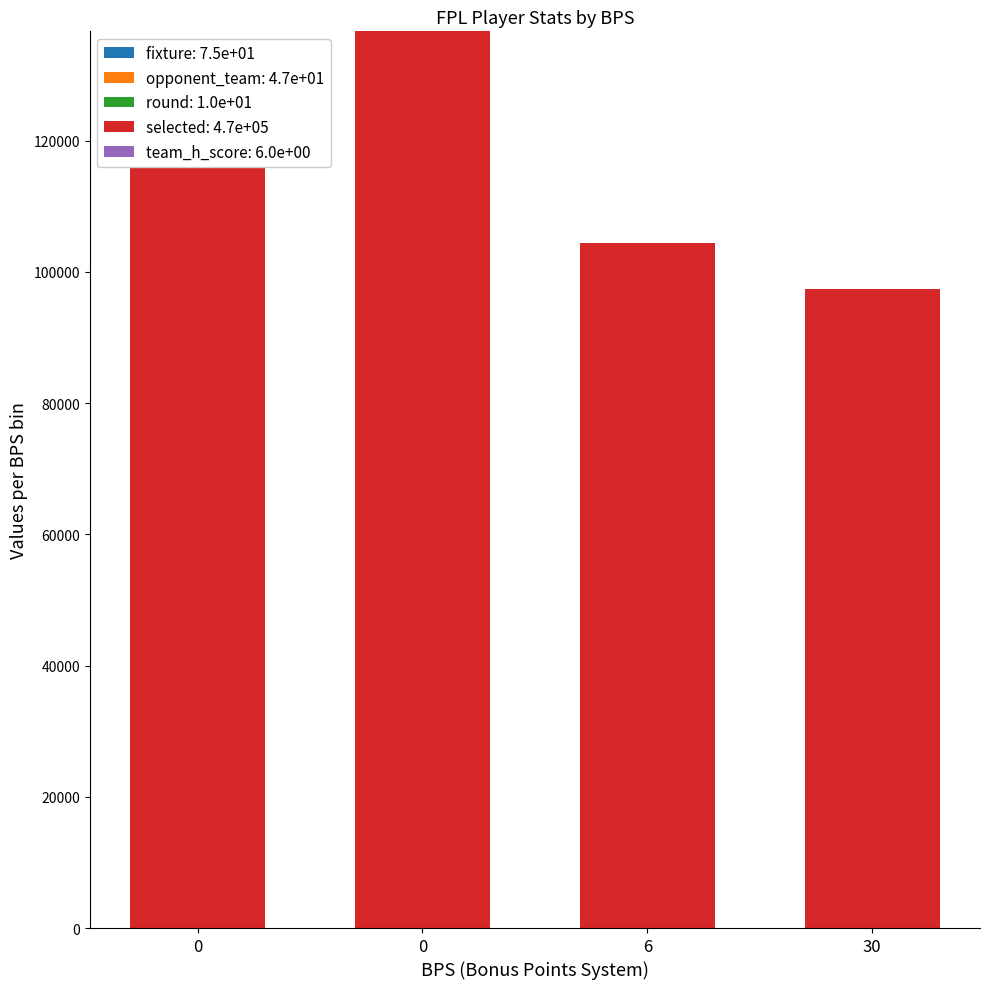

What is the total value across all series at 0?

128887